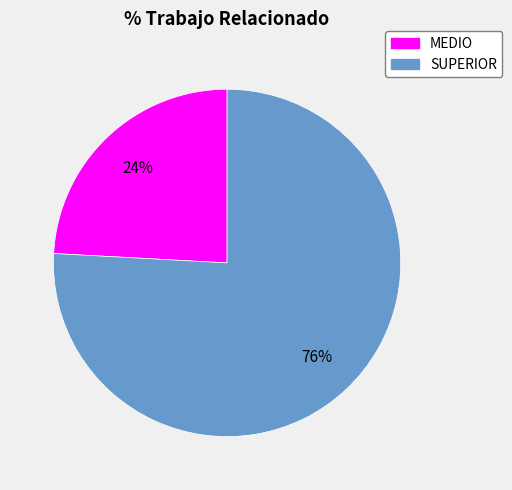

To the nearest percent, what is the difference between the largest and smallest slice percentages?

52%